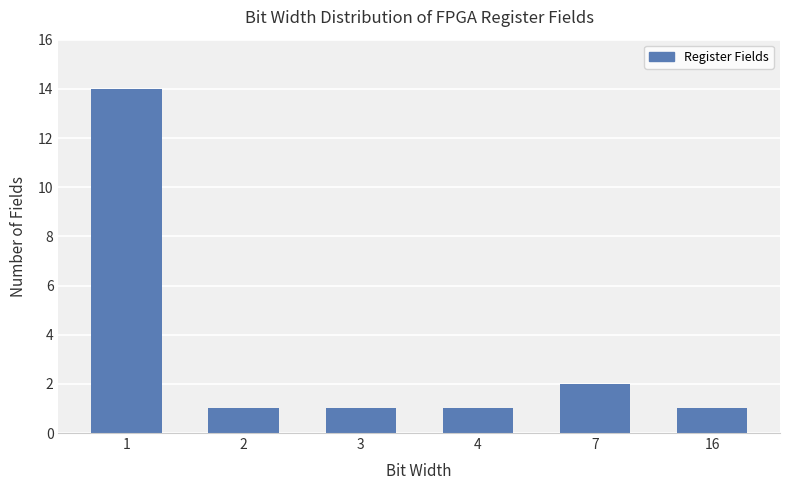

Reading left to right, transcribe all the data shown in this chart.

14	1	1	1	2	1